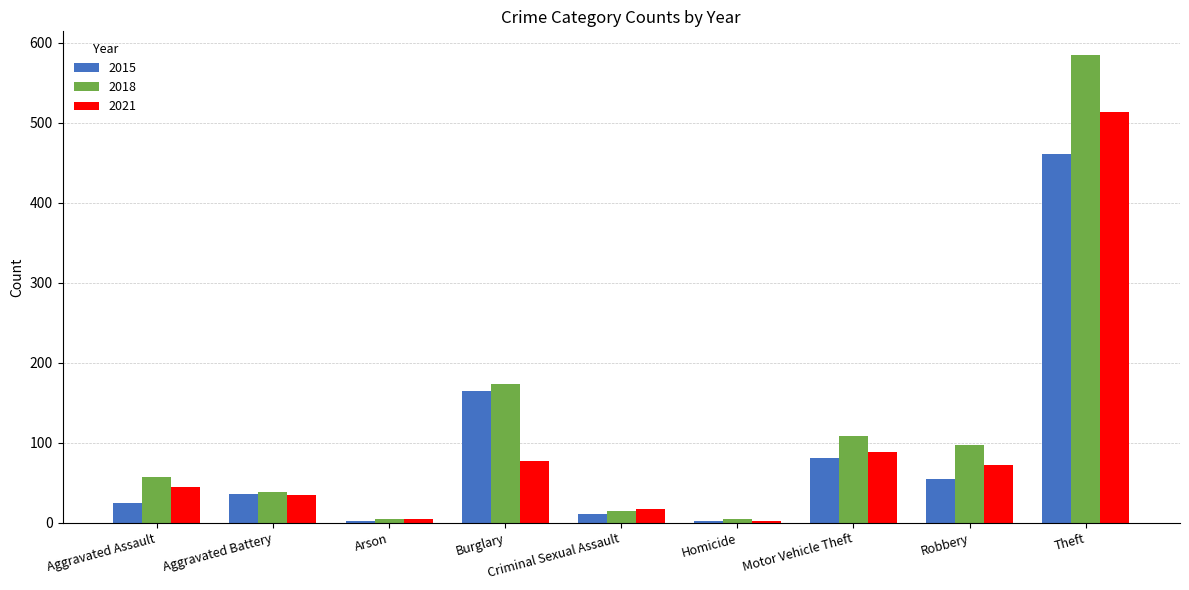

How many groups of bars are there?

9